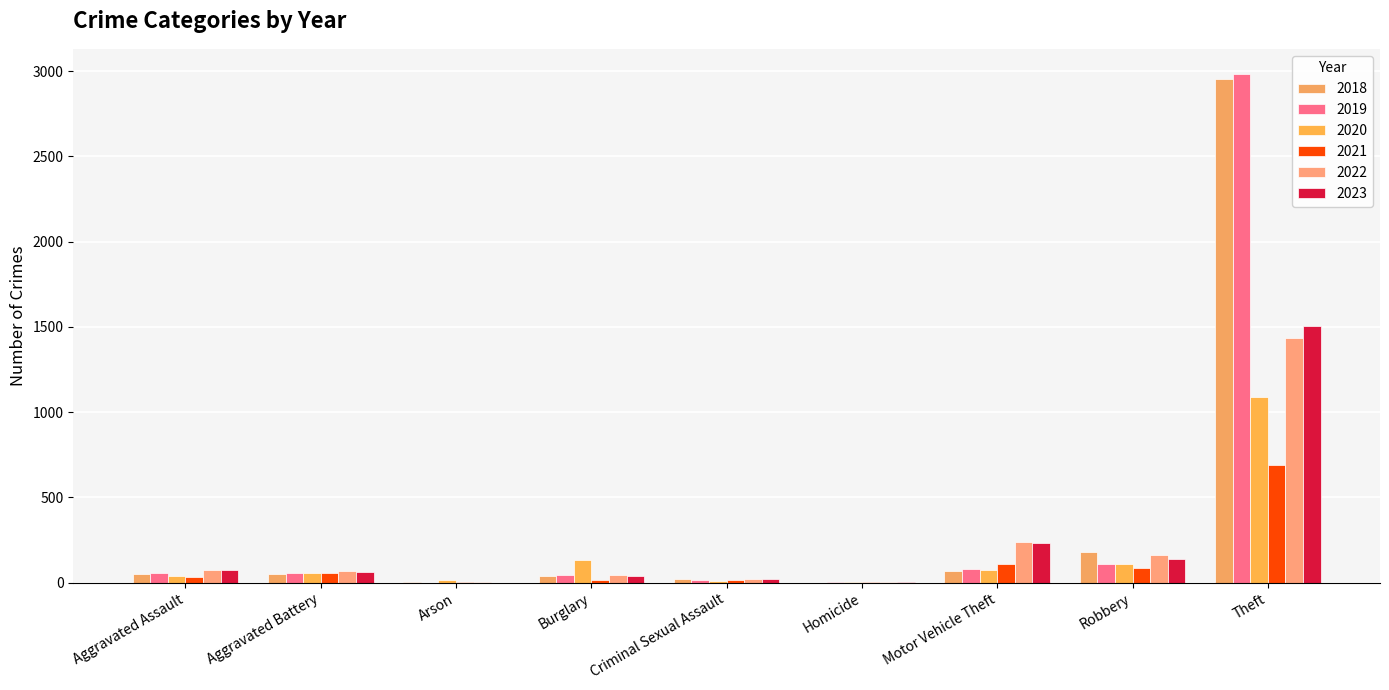

At which label is 2019 closest to 1491?

Robbery